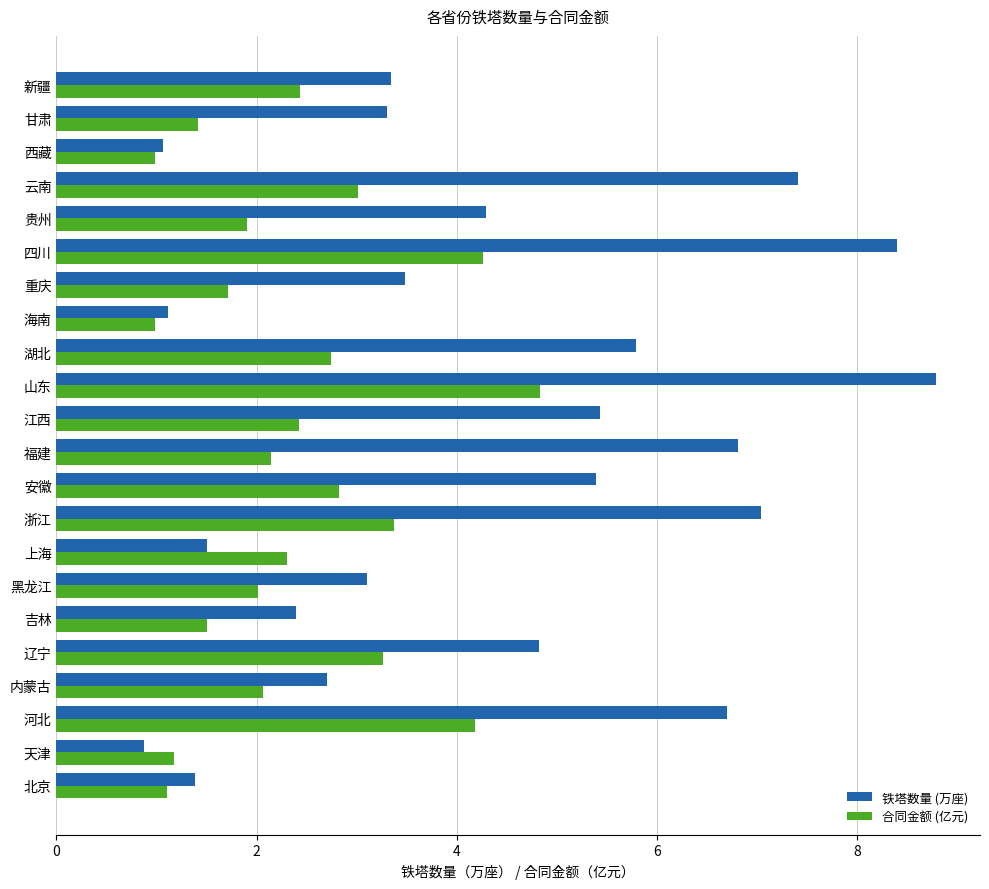

What is the minimum value shown in the chart?

0.9